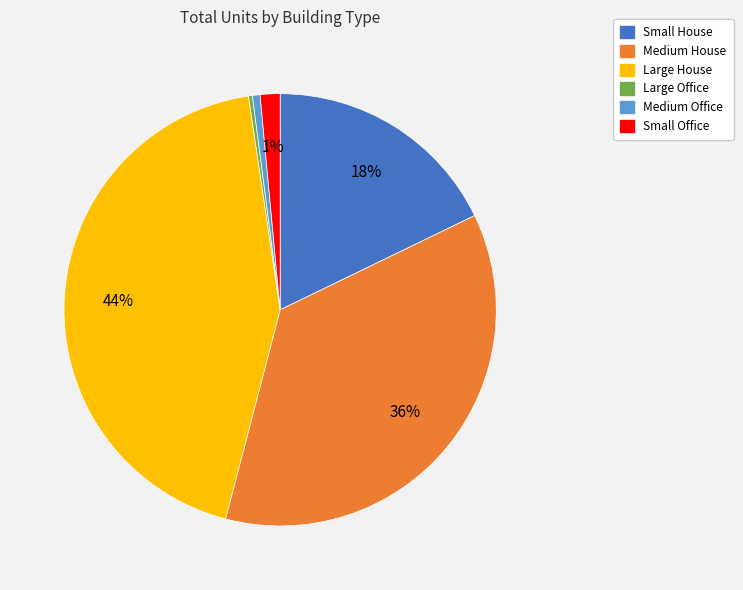

To the nearest percent, what is the difference between the Medium House and Large Office slice percentages?

36%